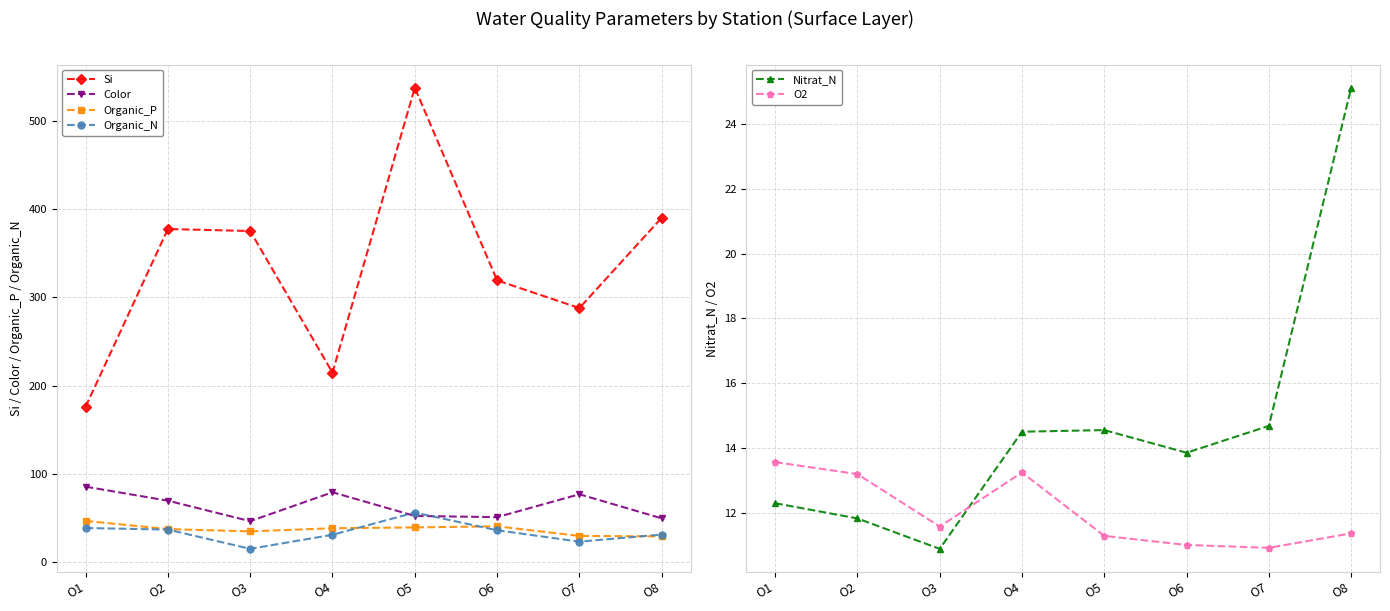

Is this an area chart (filled region under the line)?

No